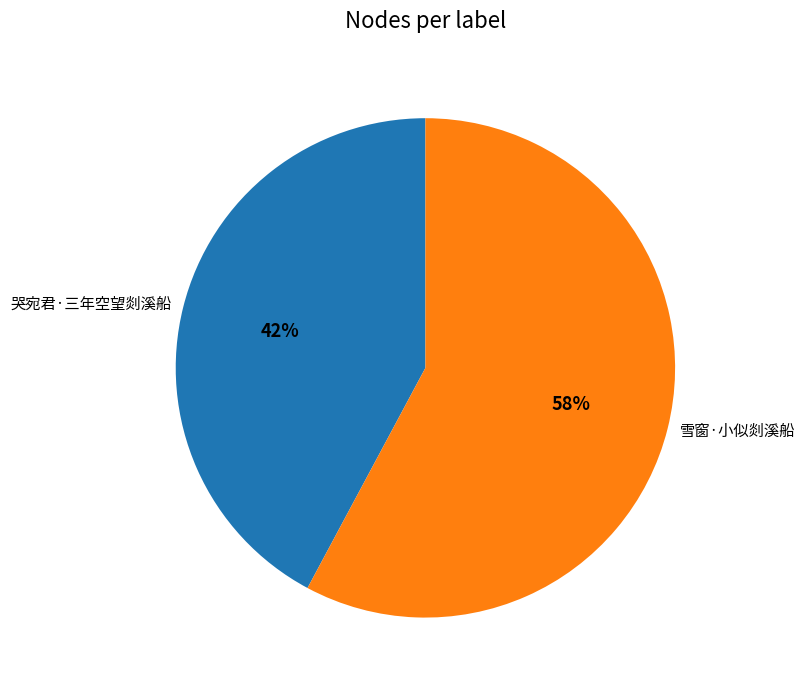

What is the ratio of the value at 哭宛君·三年空望剡溪船 to the value at 雪窗·小似剡溪船?

0.7